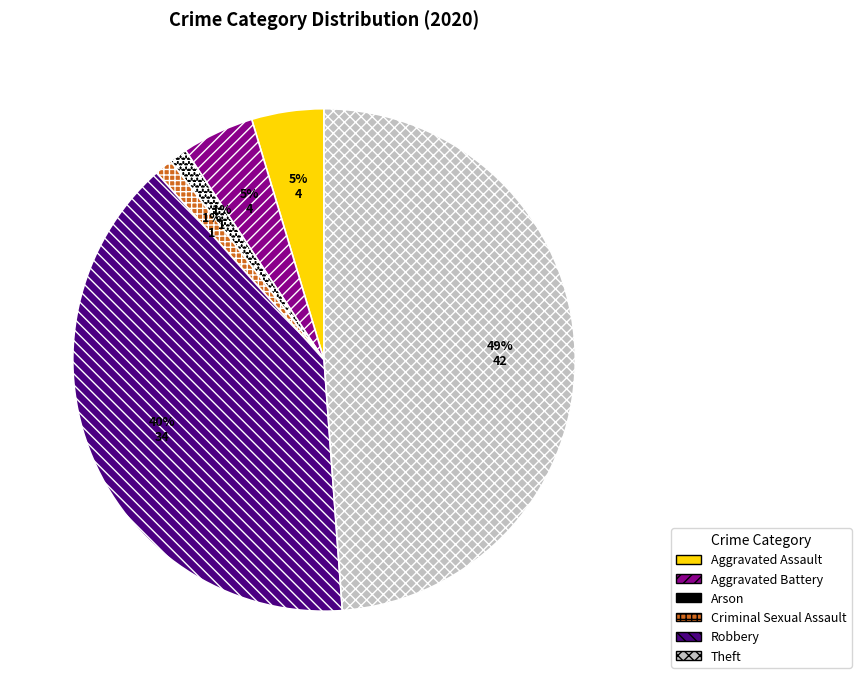

True or false: Criminal Sexual Assault accounts for 1% of the total.

True